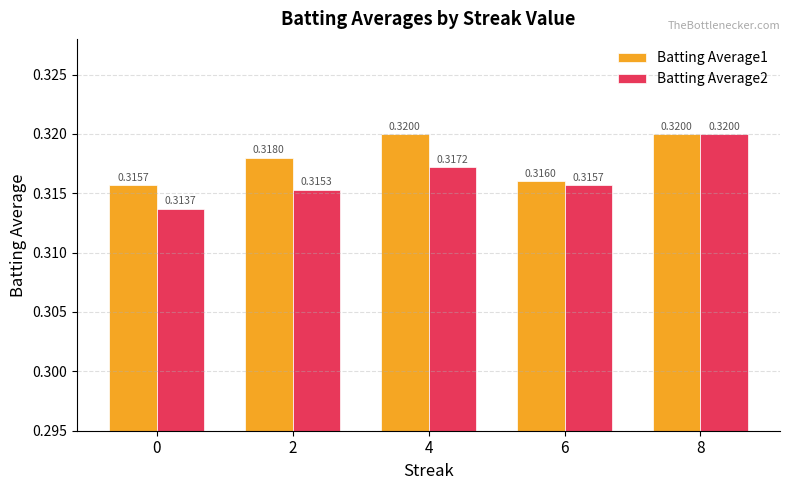

At 6, list the series in order from largest to smallest.

Batting Average1, Batting Average2